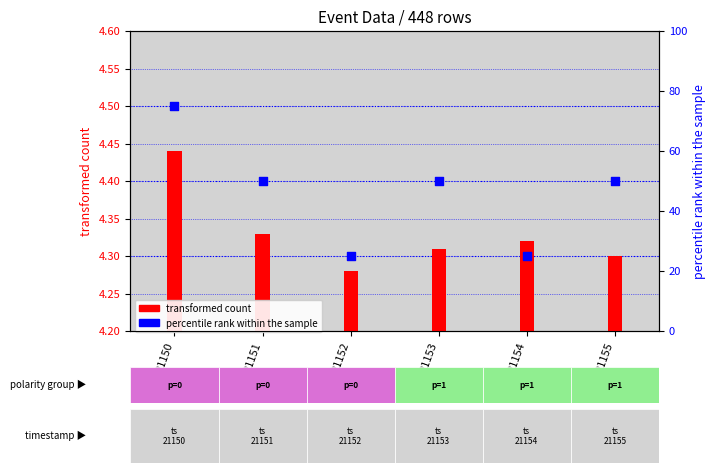

What is the change in value from 21152 to 21155?

+25